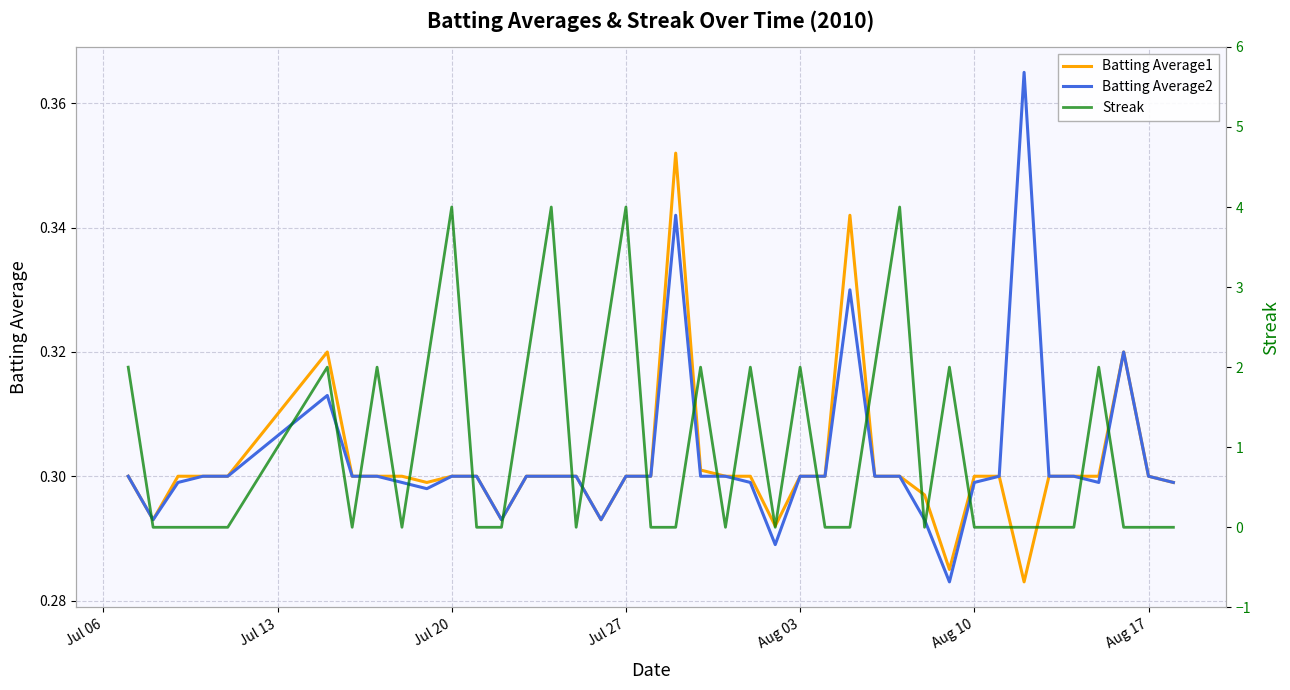

Does the chart display data point markers on the line(s)?

No